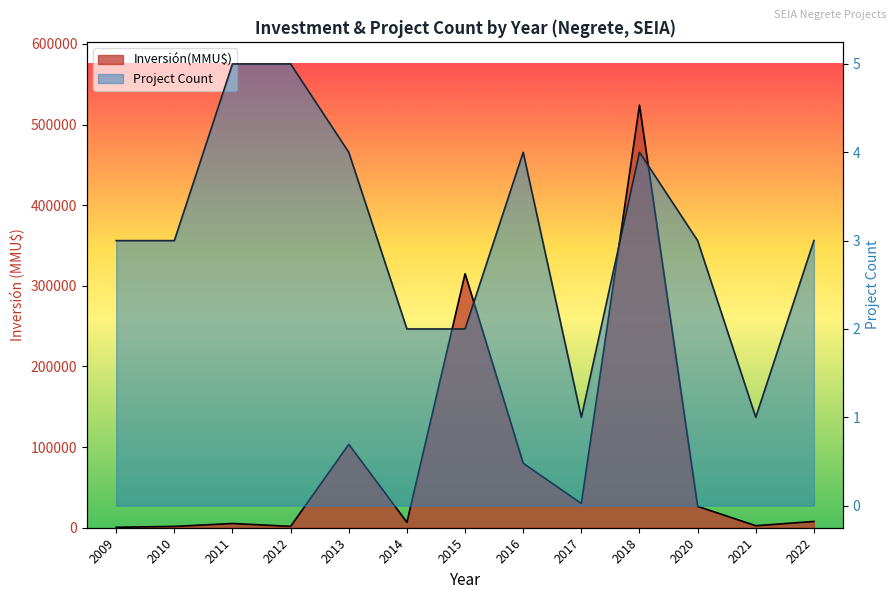

How many interior local valleys does the Project Count line series have?

2